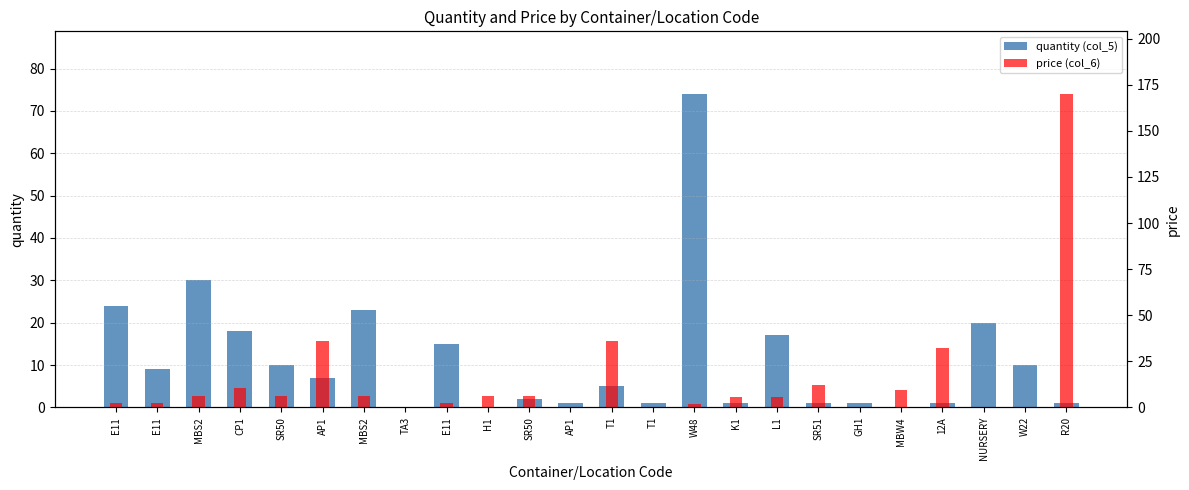

Reading left to right, what are all the values shown in this chart?

quantity (col_5): 24.0	9.0	30.0	18.0	10.0	7.0	23.0	0.0	15.0	0.0	2.0	1.0	5.0	1.0	74.0	1.0	17.0	1.0	1.0	0.0	1.0	20.0	10.0	1.0
price (col_6): 2.2	2.2	6.2	10.5	6.2	36.0	6.2	0.0	2.3	6.0	6.0	0.0	36.0	0.0	1.8	5.7	5.7	12.0	0.0	9.5	32.0	0.0	0.0	170.0